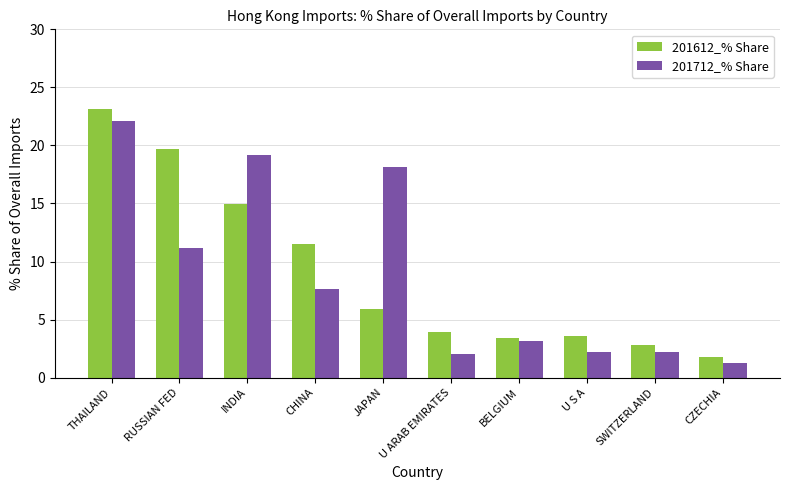

What is the sum of the 201712_% Share values at BELGIUM and CZECHIA?

4.4